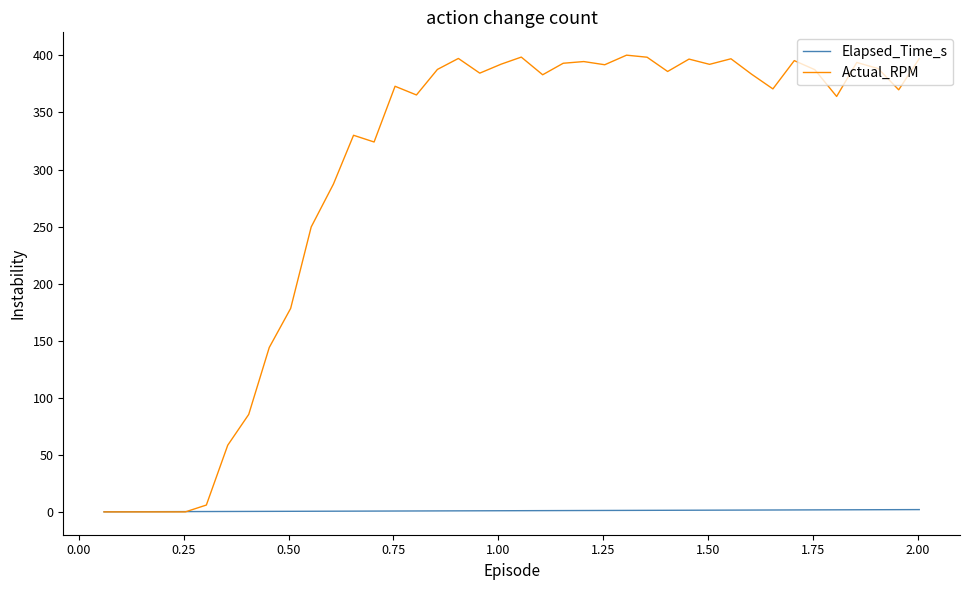

Which series has the largest range (max minus min)?

Actual_RPM